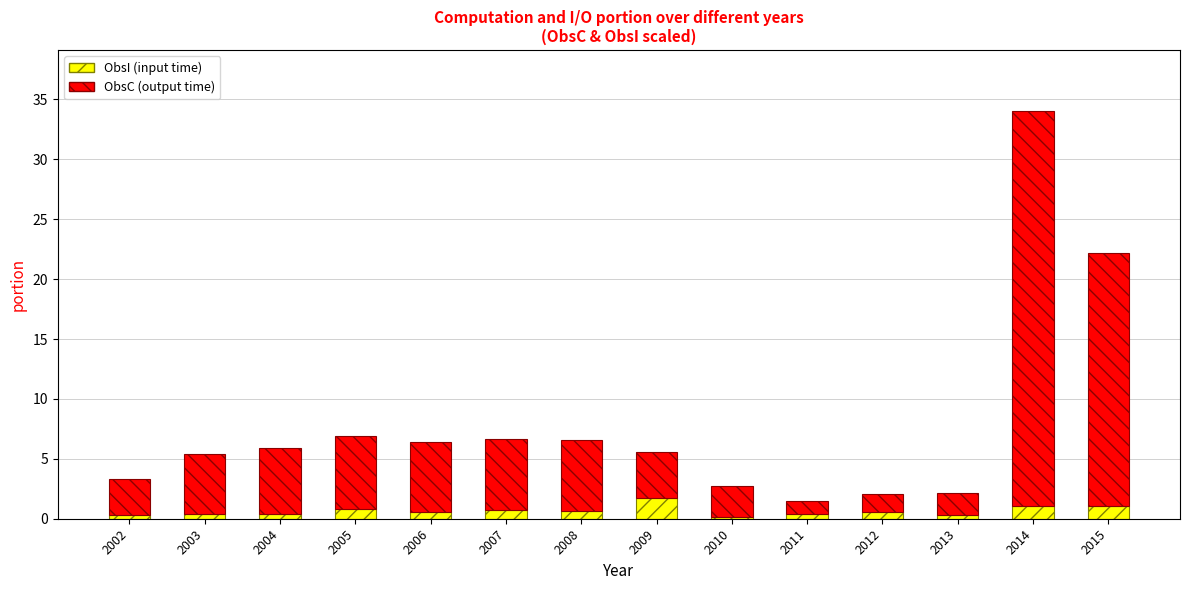

At which category is the sum across all series the highest?

2014